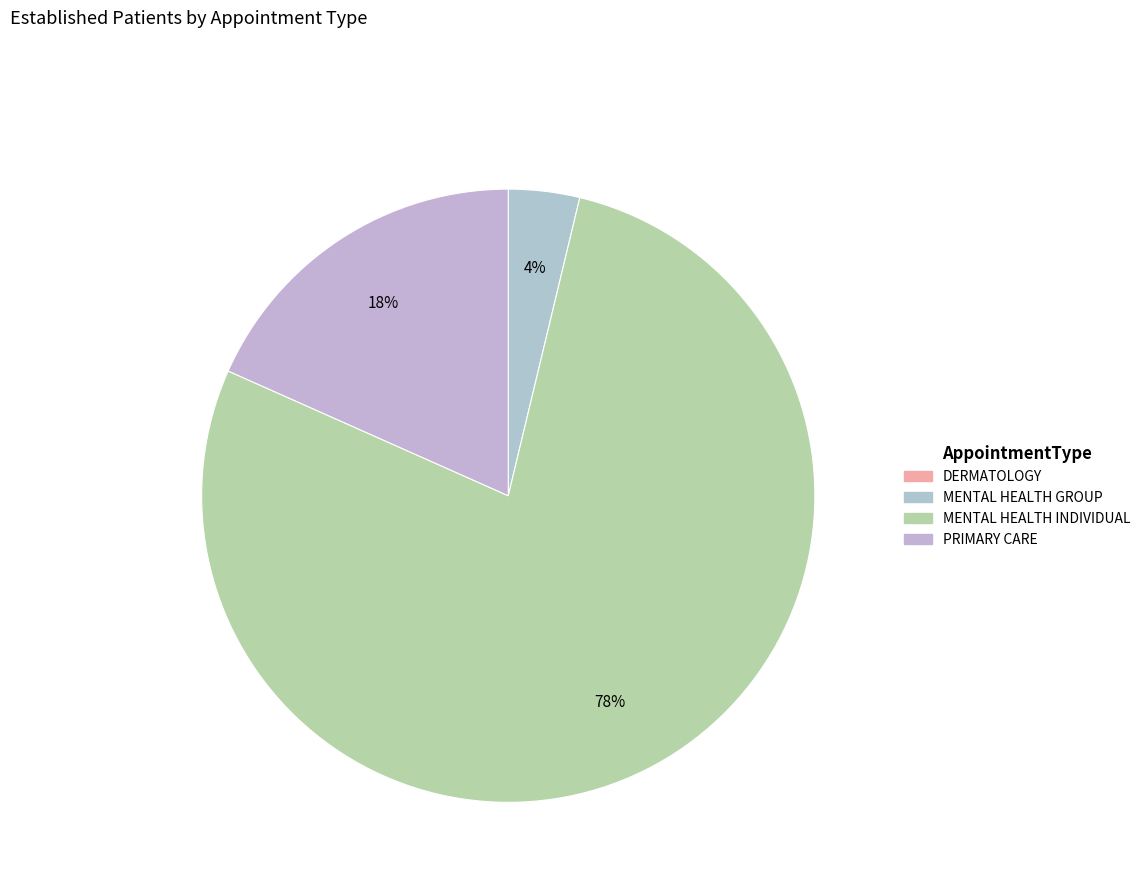

What is the smallest slice in the pie chart?

DERMATOLOGY